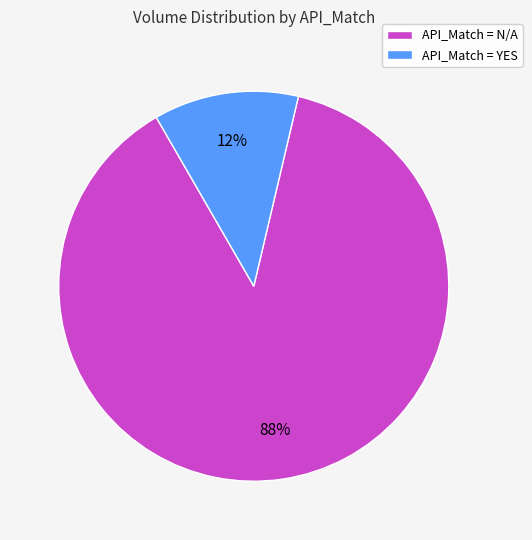

To the nearest percent, what is the difference between the largest and smallest slice percentages?

76%